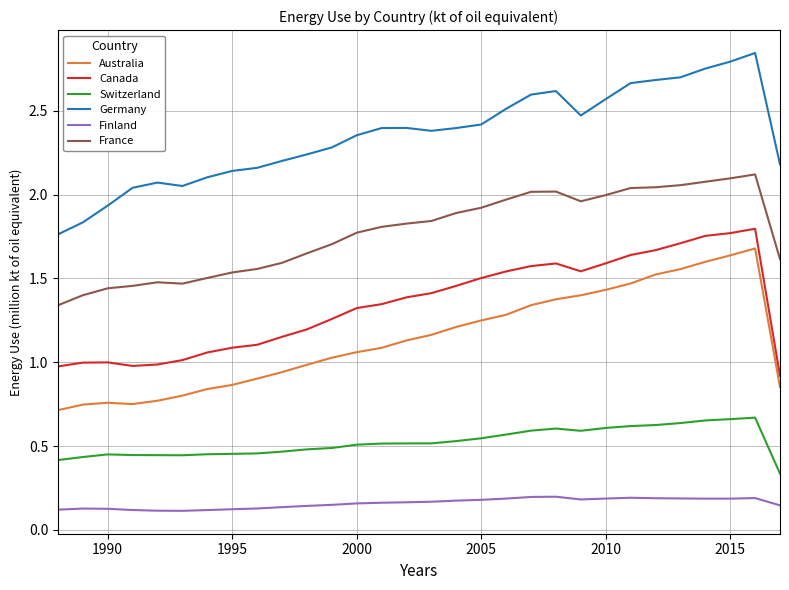

Which series has the largest range (max minus min)?

Germany